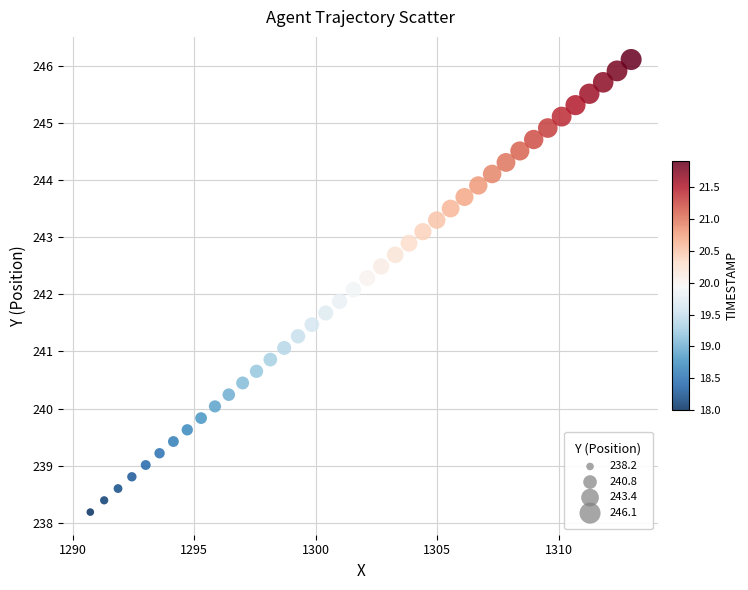

What is the range of Y values (max minus min)?

7.9